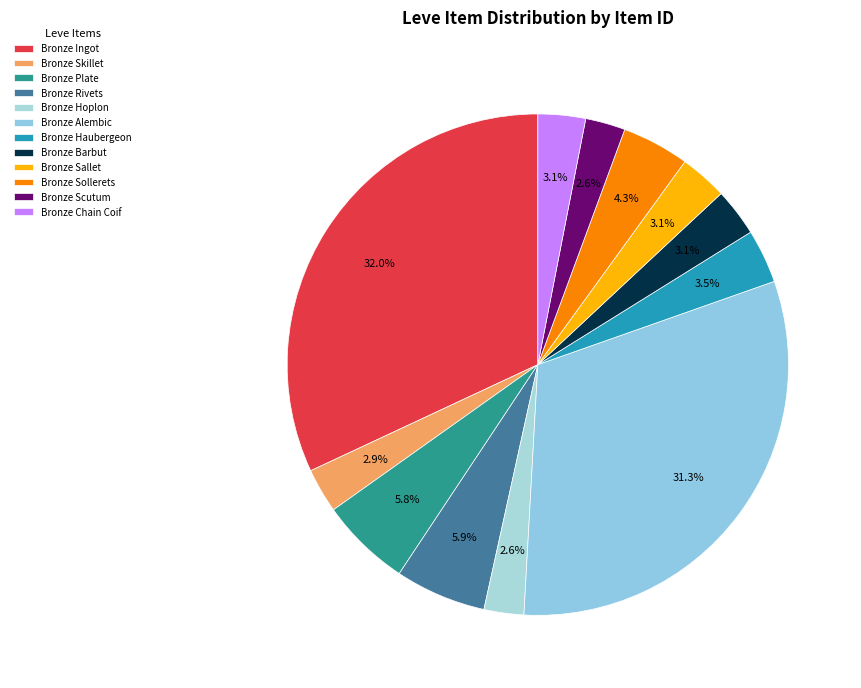

What is the largest slice in the pie chart?

Bronze Ingot